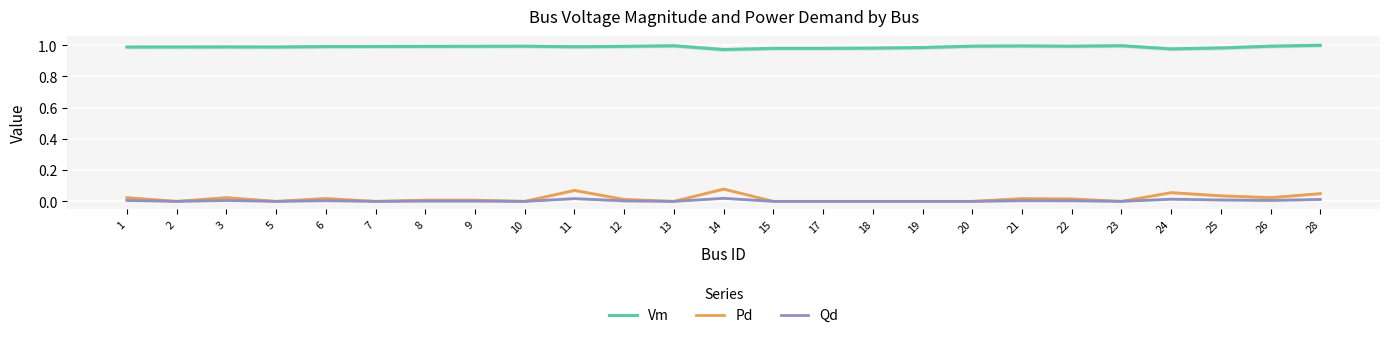

Reading left to right, what are all the values shown in this chart?

Vm: 1.0	1.0	1.0	1.0	1.0	1.0	1.0	1.0	1.0	1.0	1.0	1.0	1.0	1.0	1.0	1.0	1.0	1.0	1.0	1.0	1.0	1.0	1.0	1.0	1.0
Pd: 0.0	0.0	0.0	0.0	0.0	0.0	0.0	0.0	0.0	0.1	0.0	0.0	0.1	0.0	0.0	0.0	0.0	0.0	0.0	0.0	0.0	0.1	0.0	0.0	0.1
Qd: 0.0	0.0	0.0	0.0	0.0	0.0	0.0	0.0	0.0	0.0	0.0	0.0	0.0	0.0	0.0	0.0	0.0	0.0	0.0	0.0	0.0	0.0	0.0	0.0	0.0